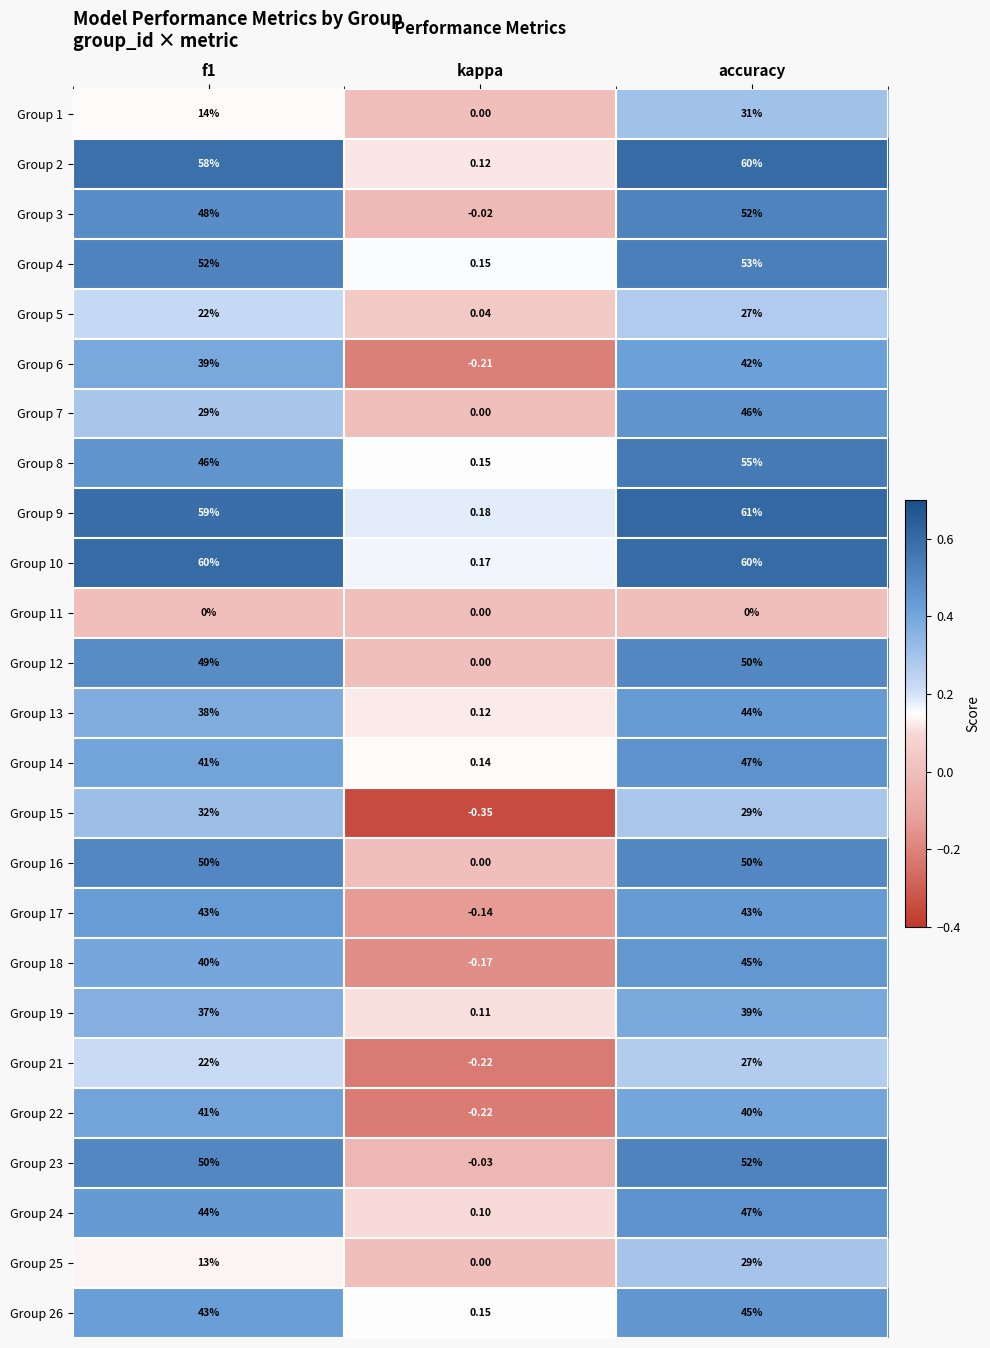

At which category is the sum across all series the highest?

accuracy